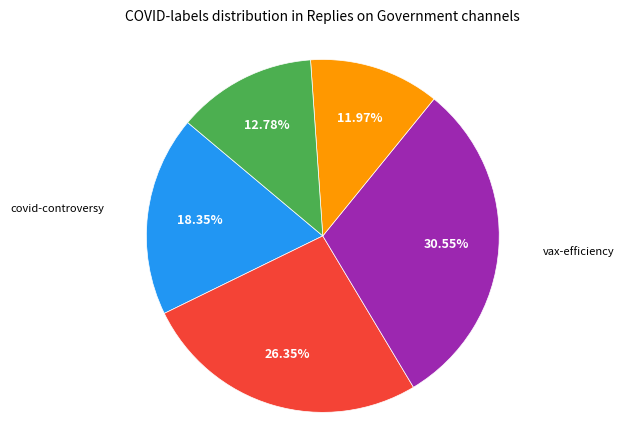

Is there a majority slice in this chart?

No